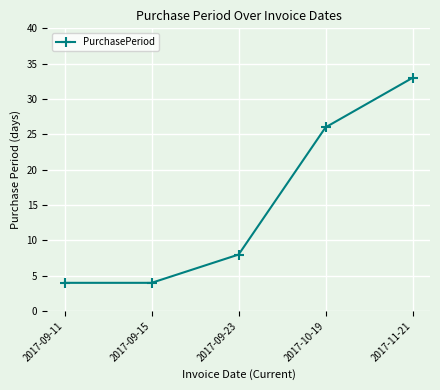

What is the greatest value displayed?

33